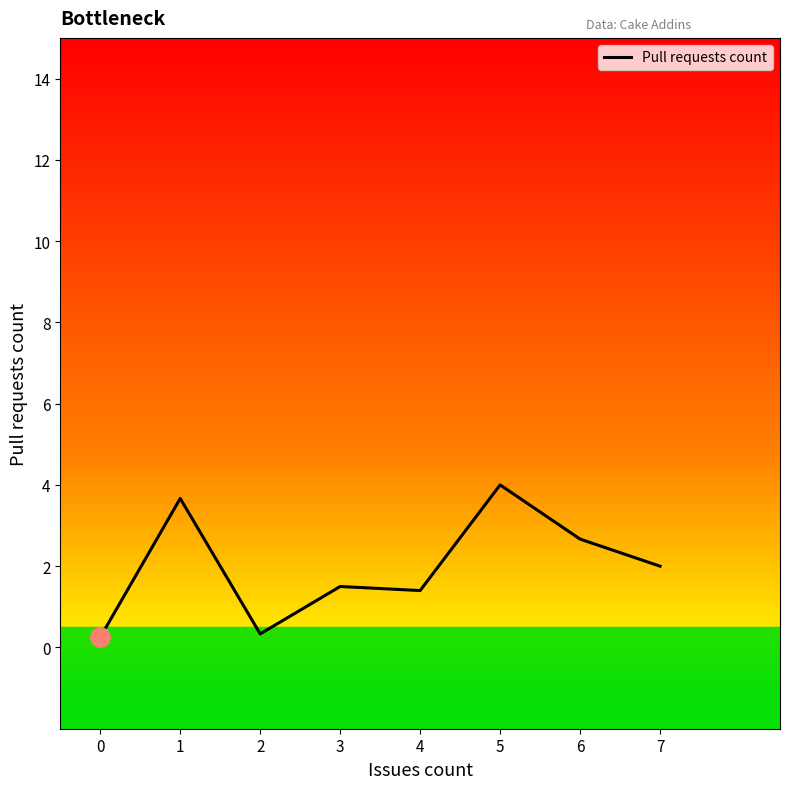

At which category does the data reach its first local valley?

2